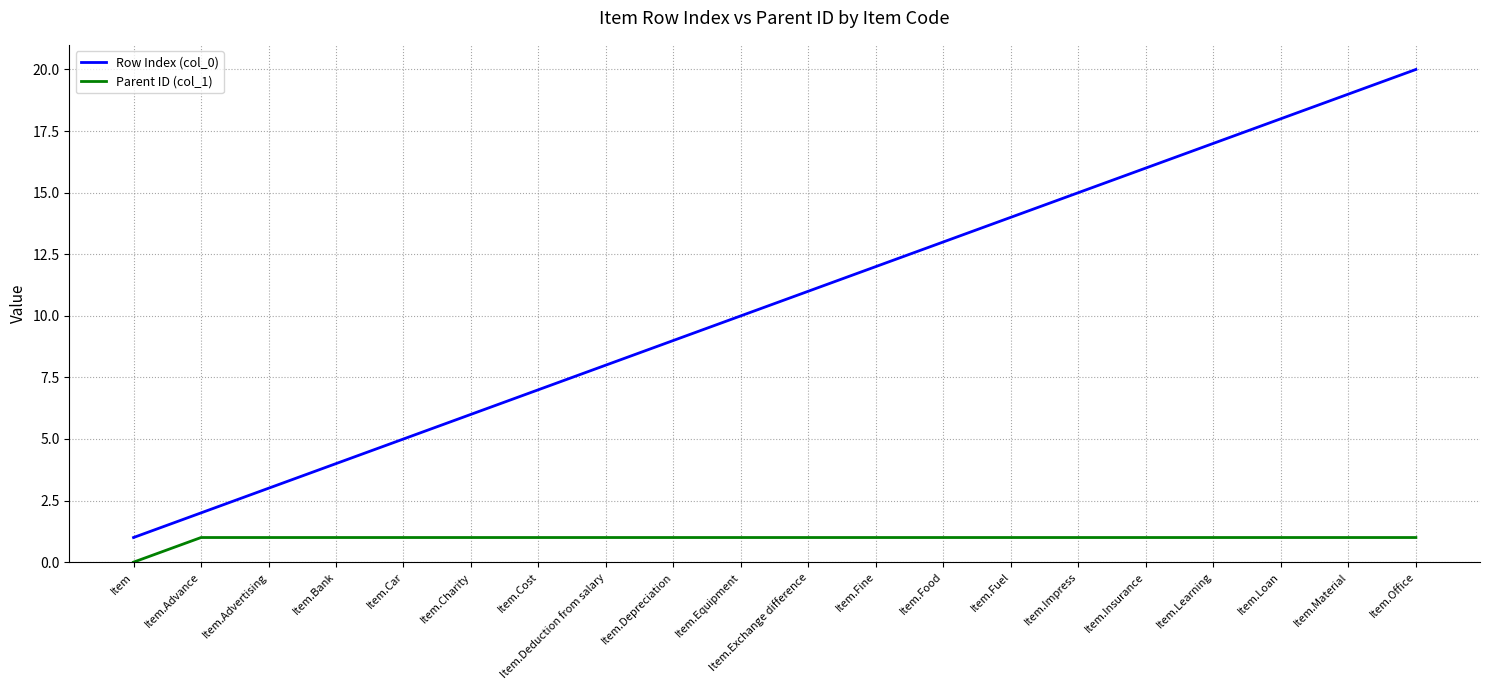

List the labels in order of Row Index (col_0) value, largest first.

Item.Office, Item.Material, Item.Loan, Item.Learning, Item.Insurance, Item.Impress, Item.Fuel, Item.Food, Item.Fine, Item.Exchange difference, Item.Equipment, Item.Depreciation, Item.Deduction from salary, Item.Cost, Item.Charity, Item.Car, Item.Bank, Item.Advertising, Item.Advance, Item